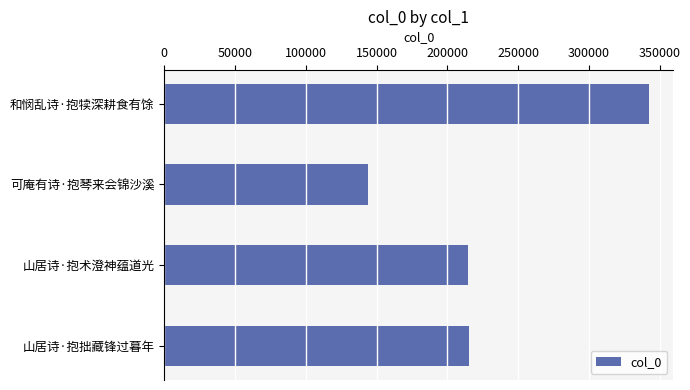

Is it true that the value at 山居诗·抱拙藏锋过暮年 is 214860?

True